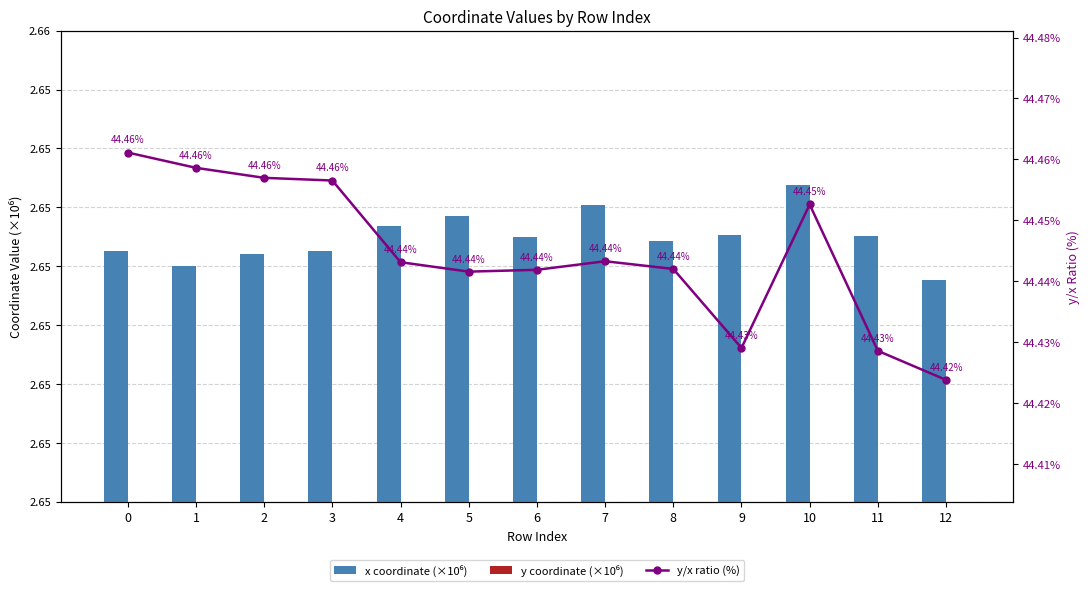

At which label is y/x ratio (%) closest to 44?

12